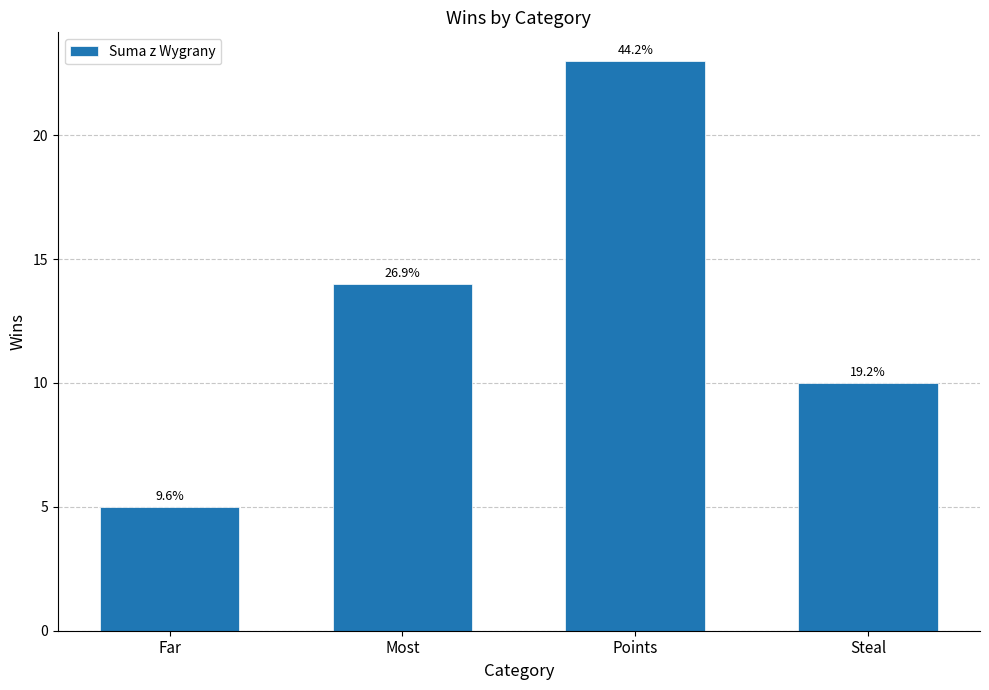

Reading left to right, list all the values displayed in this chart.

Far=5	Most=14	Points=23	Steal=10